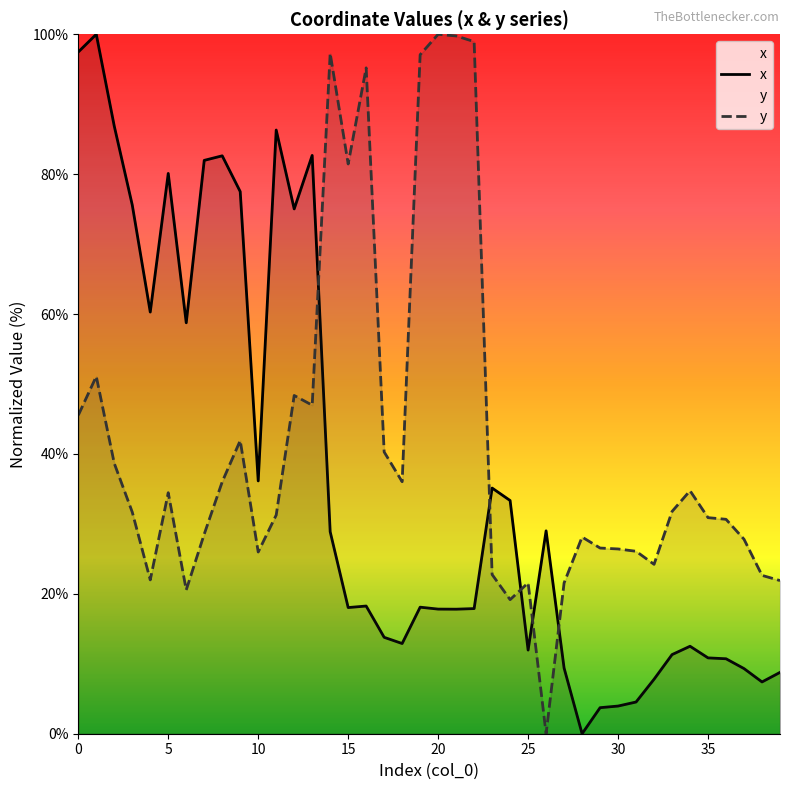

Rank the series by their average value, from highest to lowest.

y, x